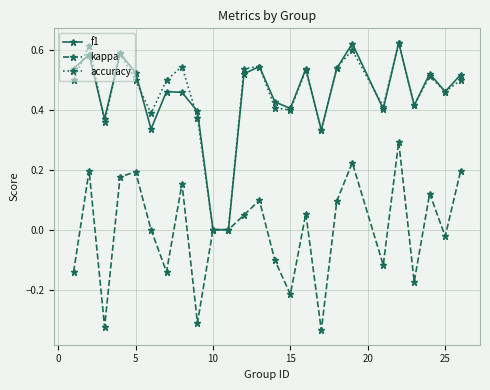

Count the accuracy values in the range 0 to 1.

25